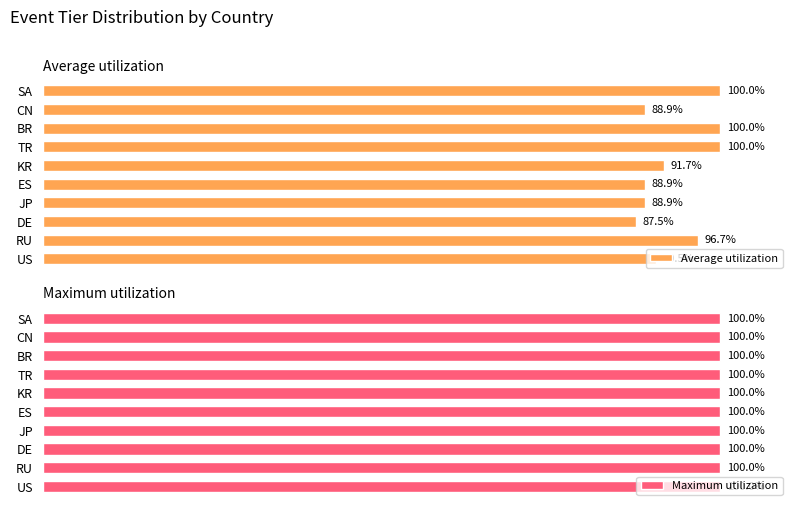

Where is Average utilization nearest to the value 93?

KR